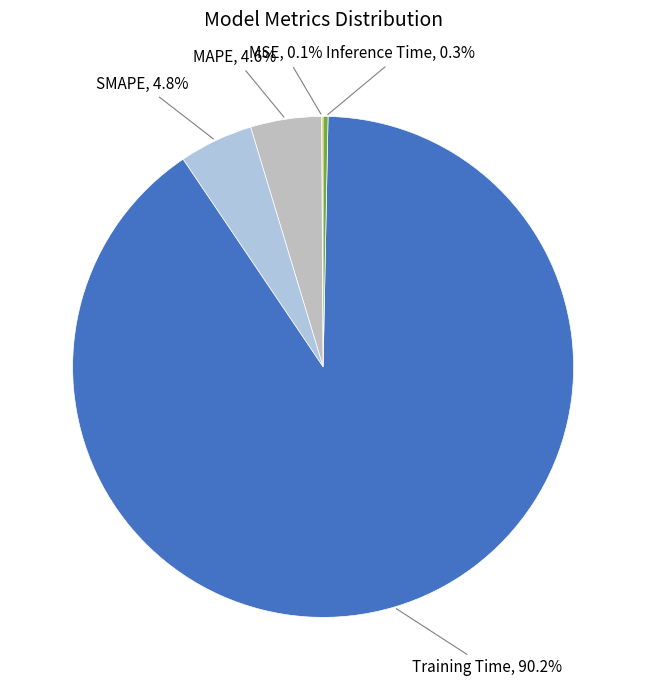

To the nearest percent, what is the difference between the largest and smallest slice percentages?

90%